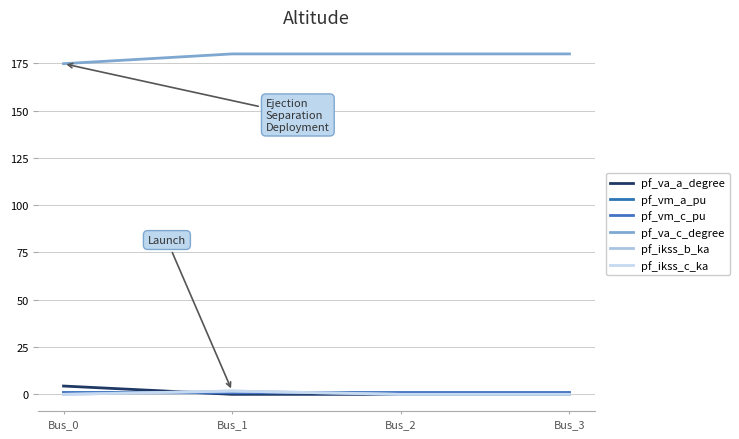

In pf_ikss_b_ka, how many points are higher than both neighbors (excluding endpoints)?

1